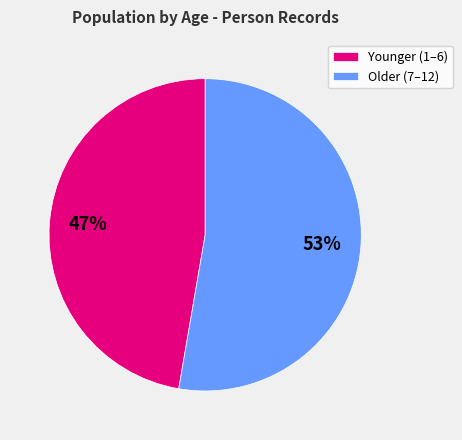

To the nearest percent, what portion does Younger (1–6) represent?

47%